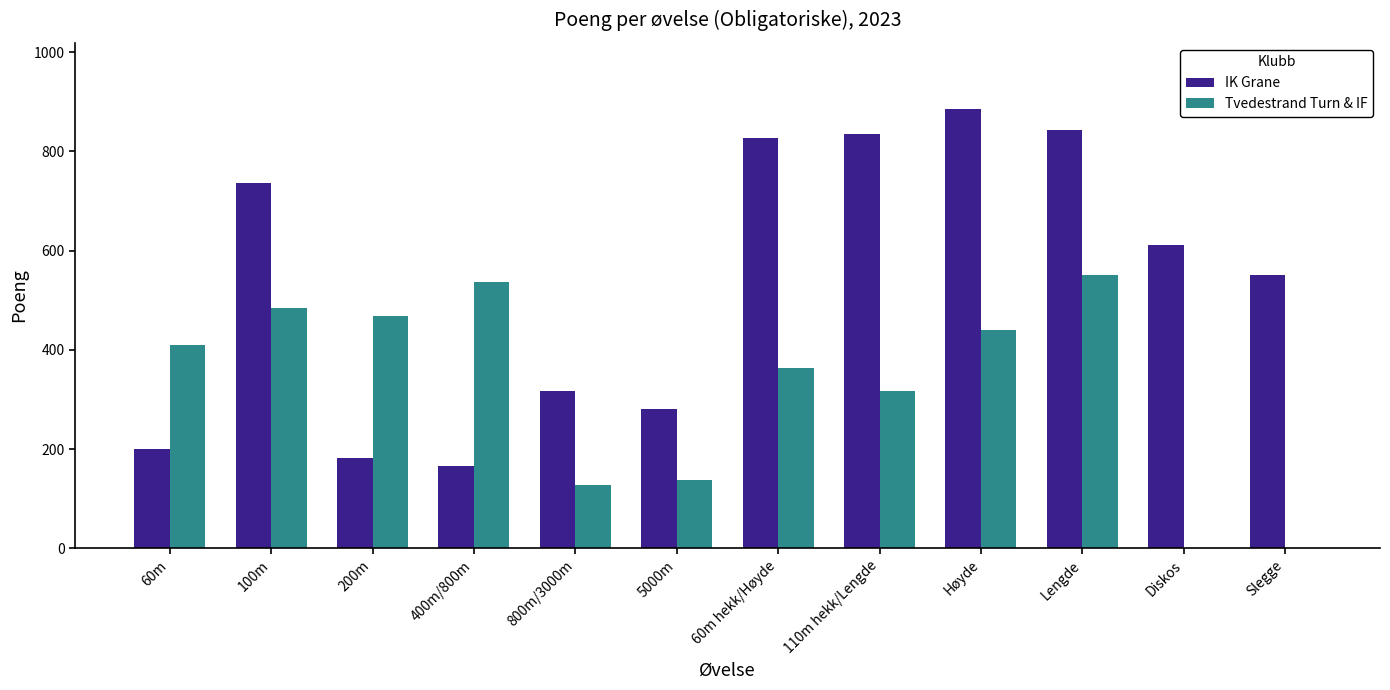

Reading left to right, list all the values displayed in this chart.

IK Grane: 60m=200	100m=736	200m=183	400m/800m=166	800m/3000m=318	5000m=280	60m hekk/Høyde=828	110m hekk/Lengde=835	Høyde=886	Lengde=844	Diskos=612	Slegge=550
Tvedestrand Turn & IF: 60m=410	100m=485	200m=469	400m/800m=536	800m/3000m=127	5000m=137	60m hekk/Høyde=364	110m hekk/Lengde=317	Høyde=440	Lengde=550	Diskos=0	Slegge=0